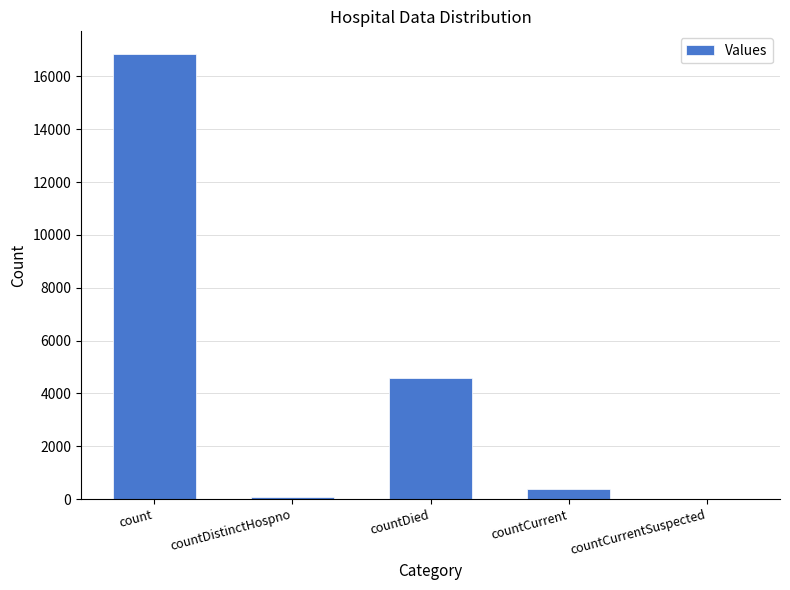

Reading left to right, extract all data points from this chart.

16862	76	4597	394	0